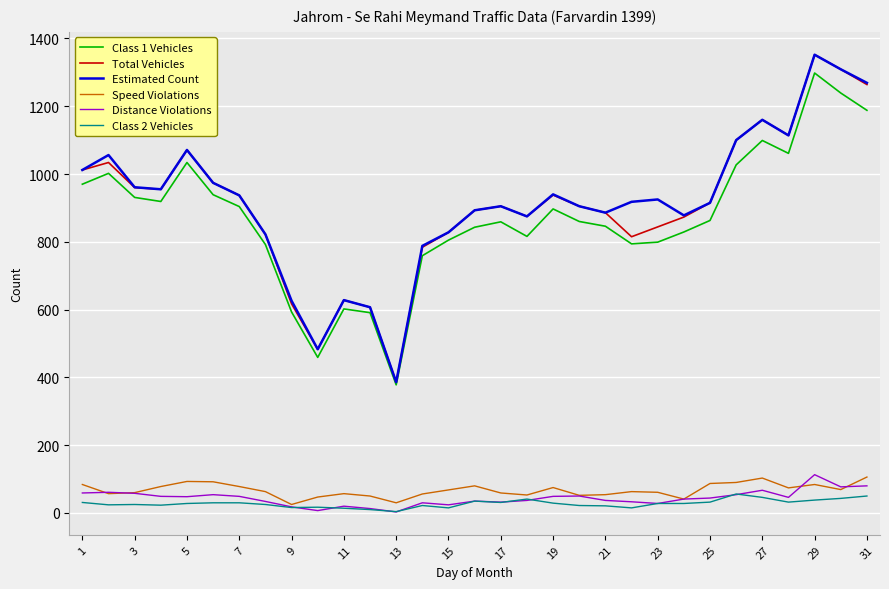

True or false: Total Vehicles and Distance Violations cross at least once.

False